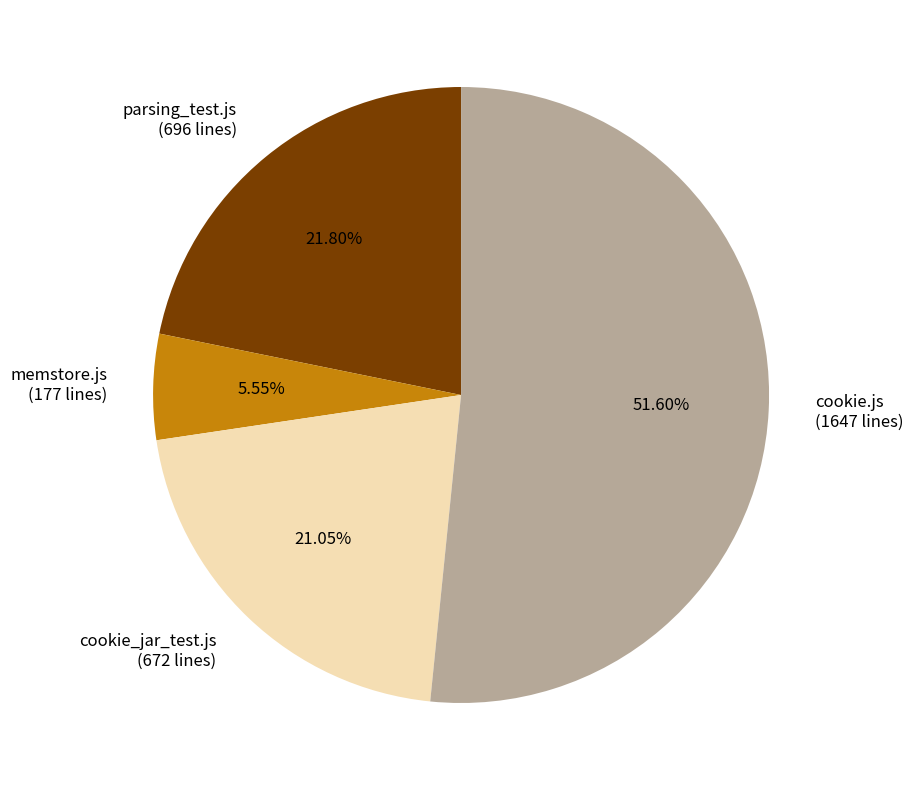

To the nearest percent, what is the average slice percentage?

25%